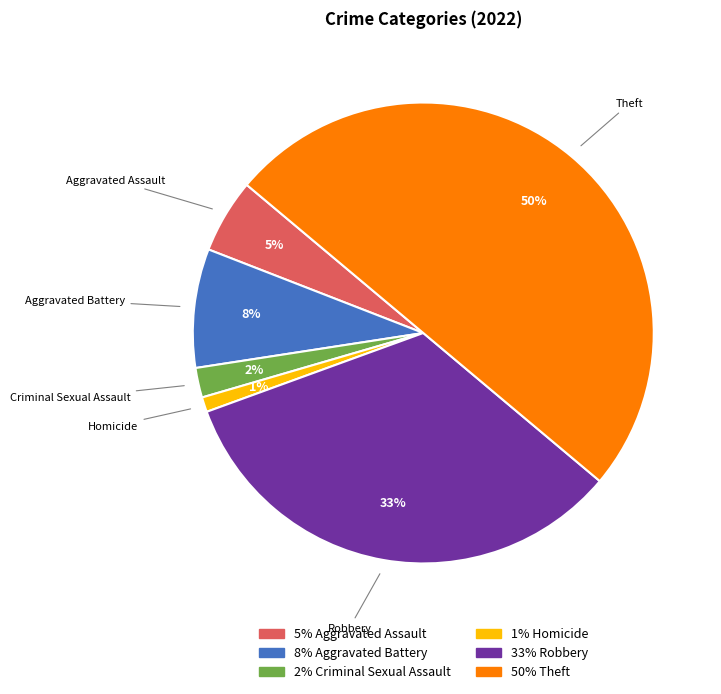

To the nearest percent, what portion does Aggravated Assault represent?

5%